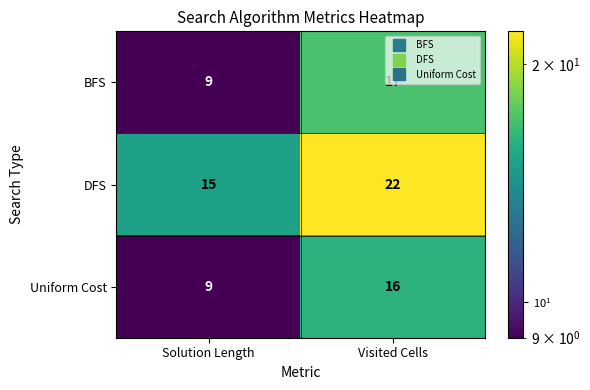

What is the difference between the DFS values at Solution Length and Visited Cells?

7